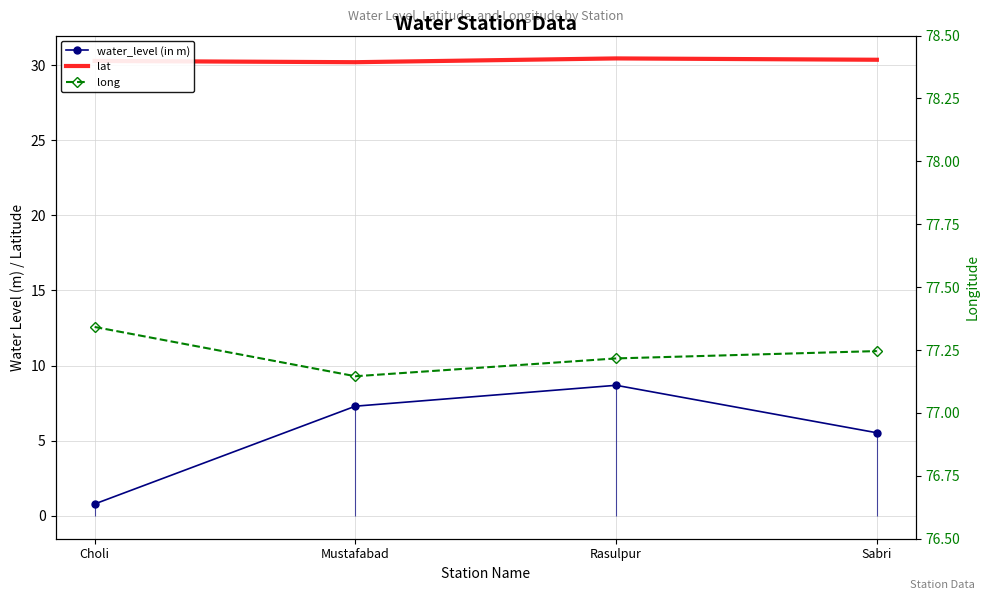

Which series has the largest range (max minus min)?

water_level (in m)